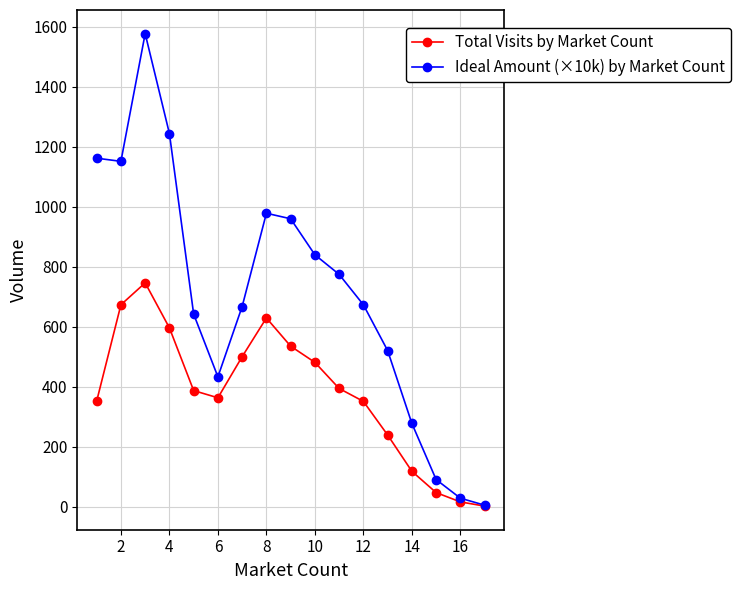

Which series has the largest total across all categories?

Ideal Amount (×10k) by Market Count